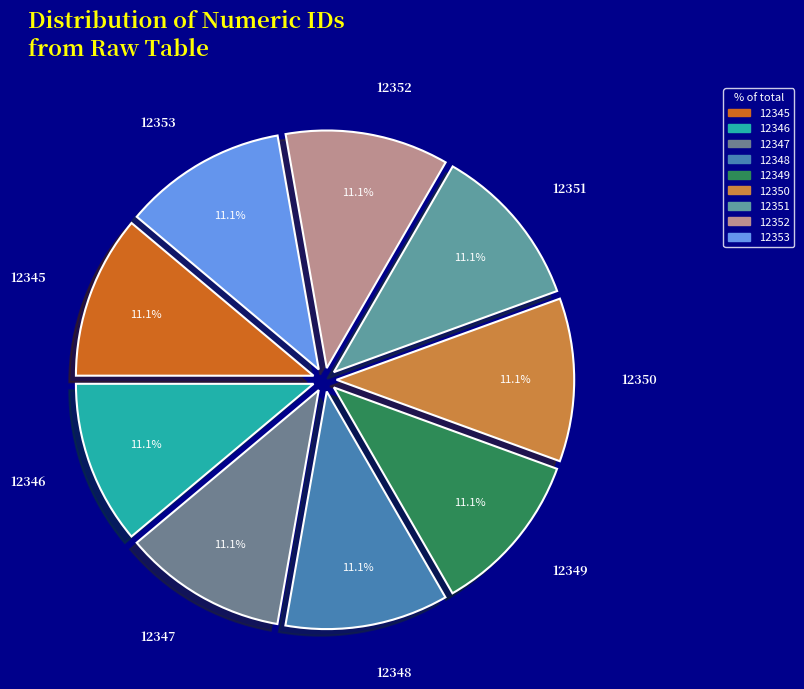

Do 12351 and 12345 together represent more than half of the pie?

No